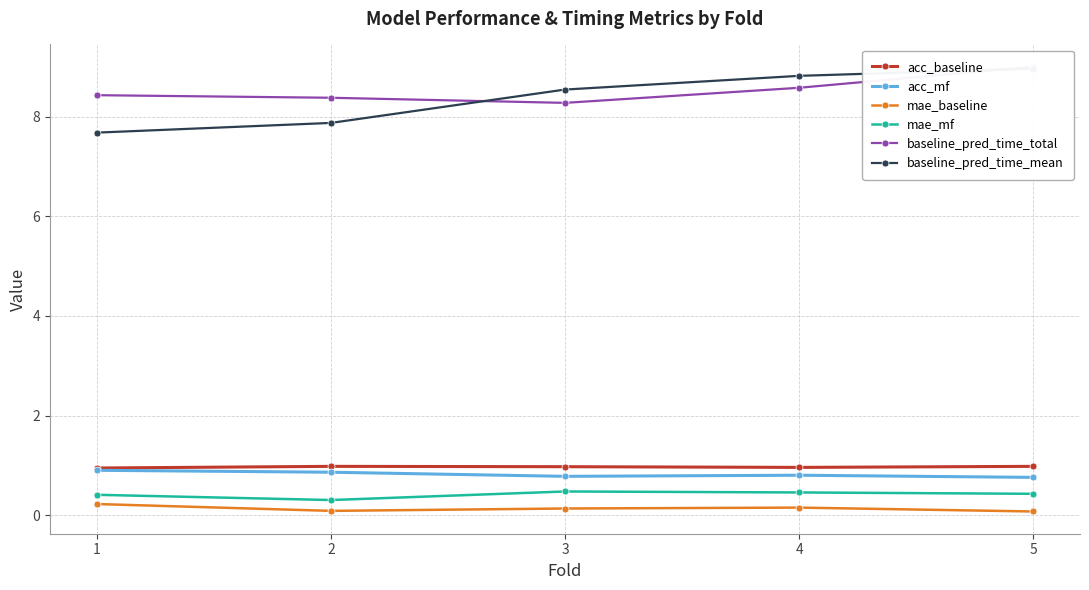

How many series are shown in this chart?

6